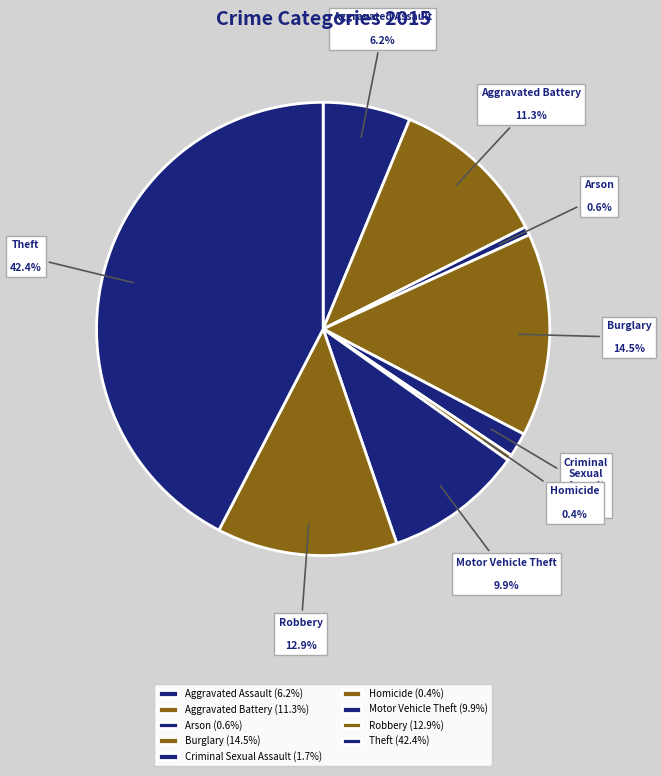

Between Burglary and Aggravated Assault, which is larger?

Burglary